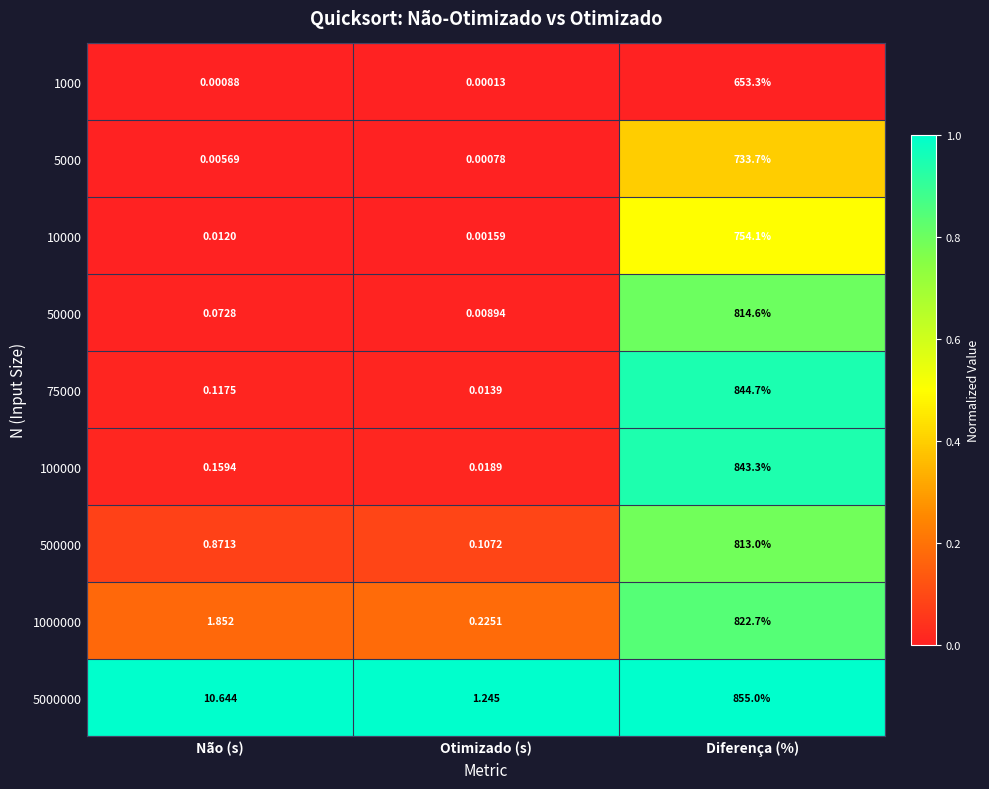

Which category has the highest value across all series?

Diferença (%)